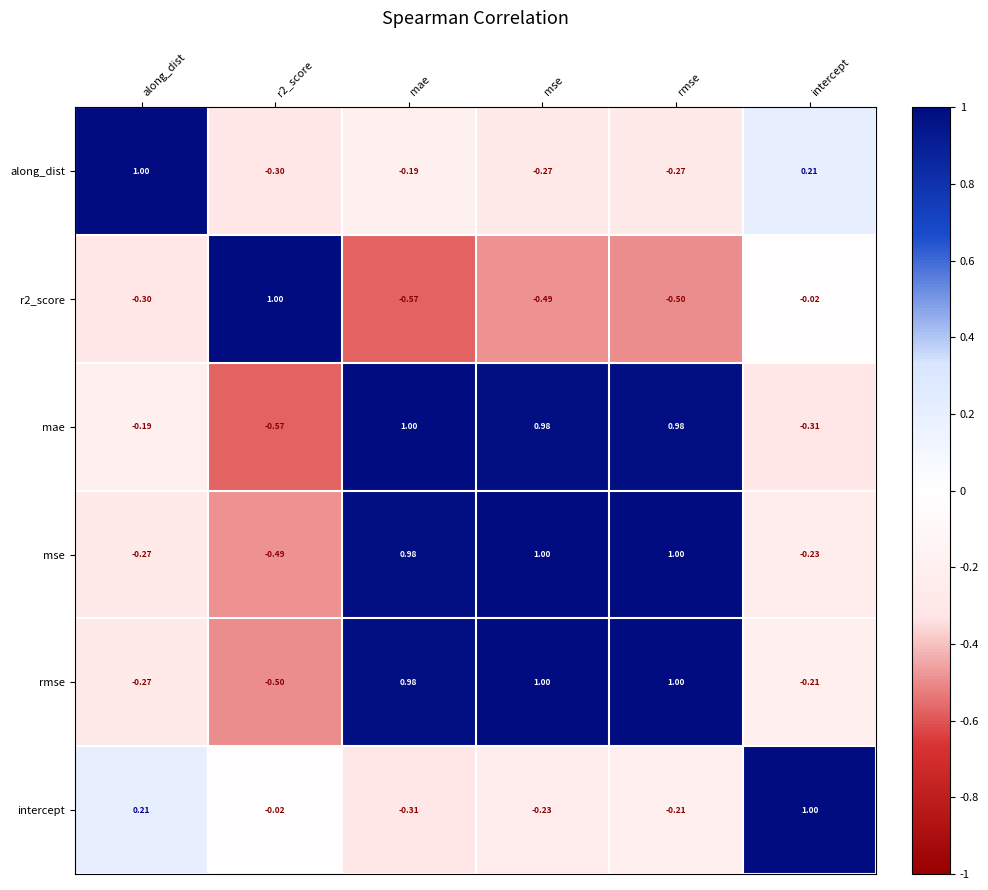

How many data points in rmse are less than 0?

3